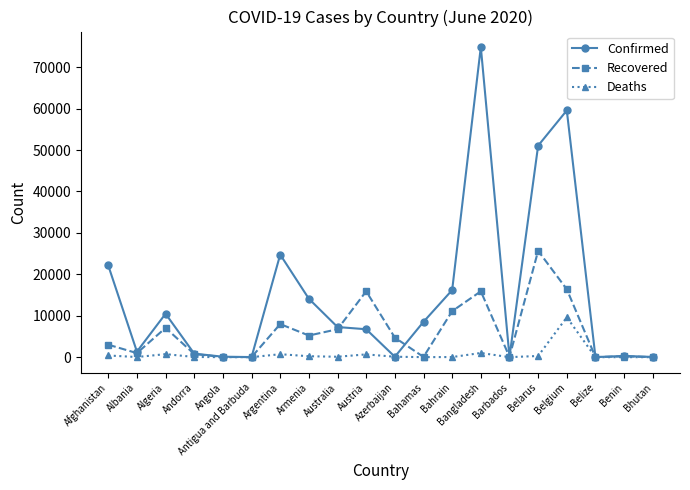

Rank the series by their maximum value, from lowest to highest.

Deaths, Recovered, Confirmed